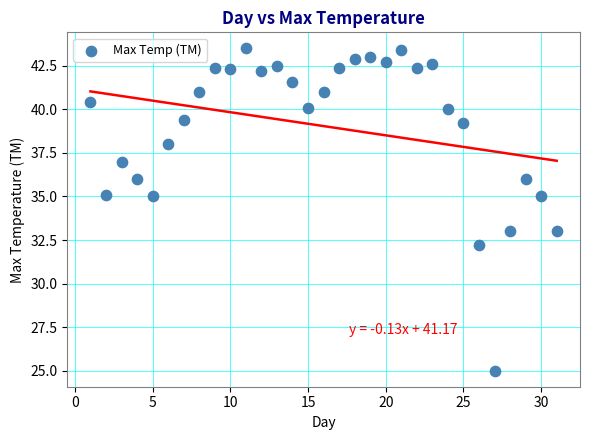

What is the range of Y values (max minus min)?

18.5